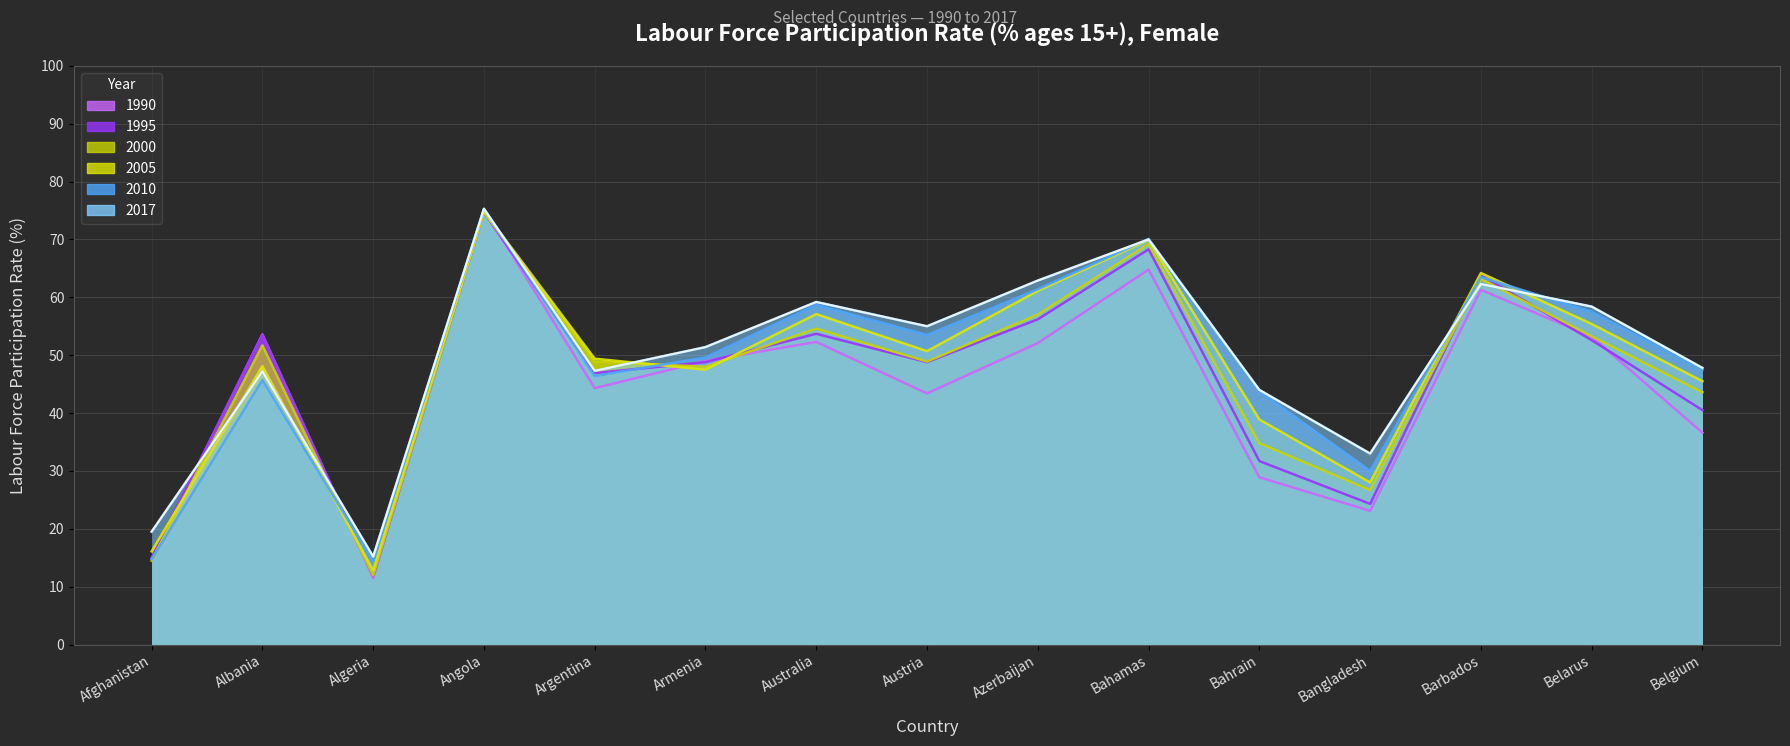

Is it true that 2000 equals 48.2 at Angola?

False